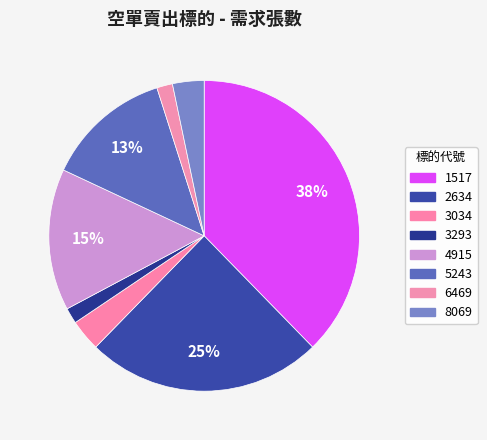

How many slices are in this pie chart?

8